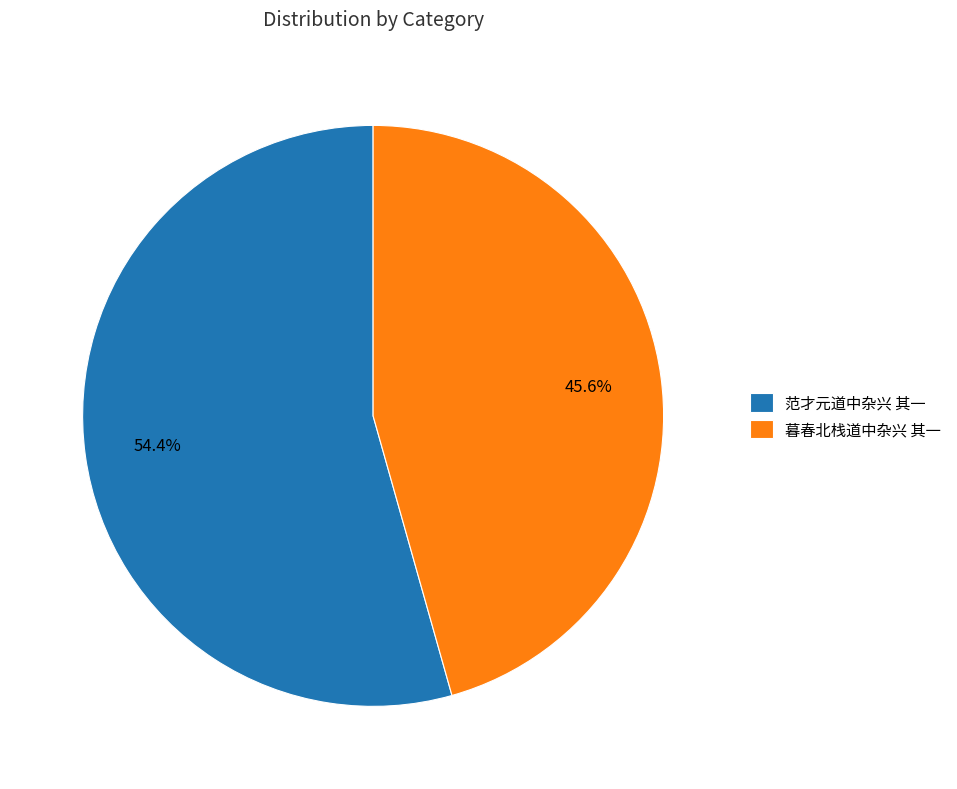

Does 暮春北栈道中杂兴 其一 represent more than half of the total?

No